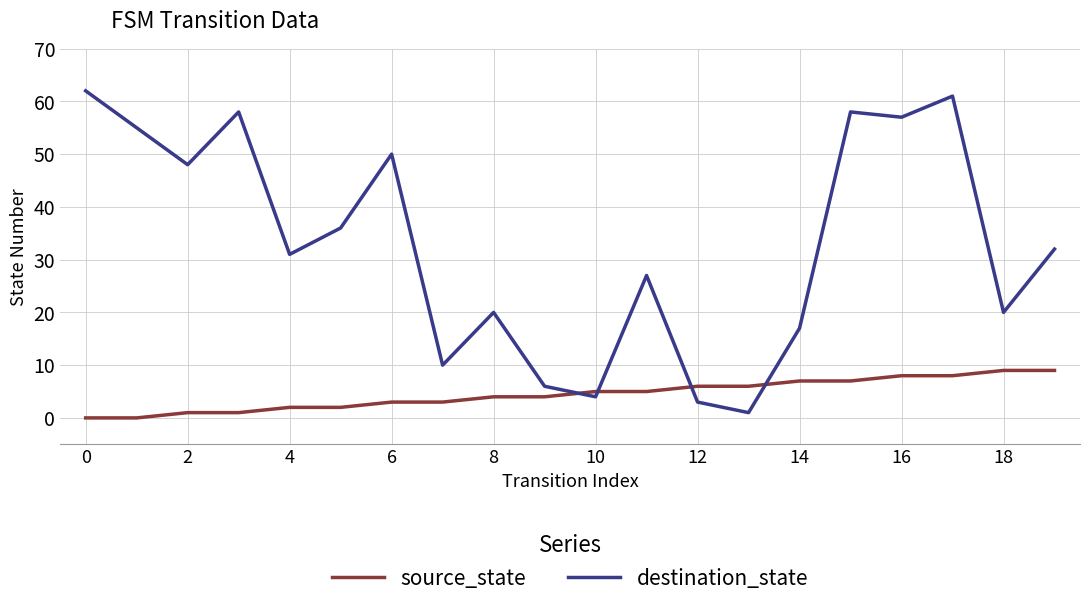

Rank the series by their average value, from lowest to highest.

source_state, destination_state